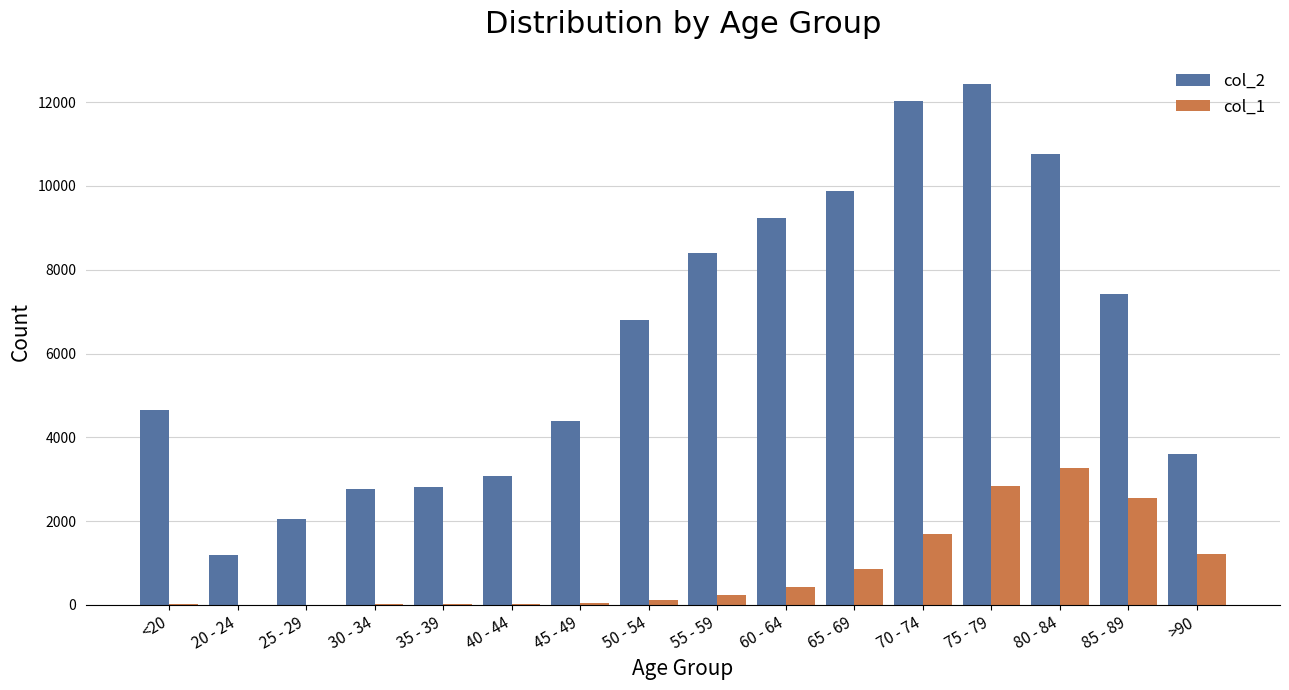

What are all the series names shown in the legend?

col_2, col_1